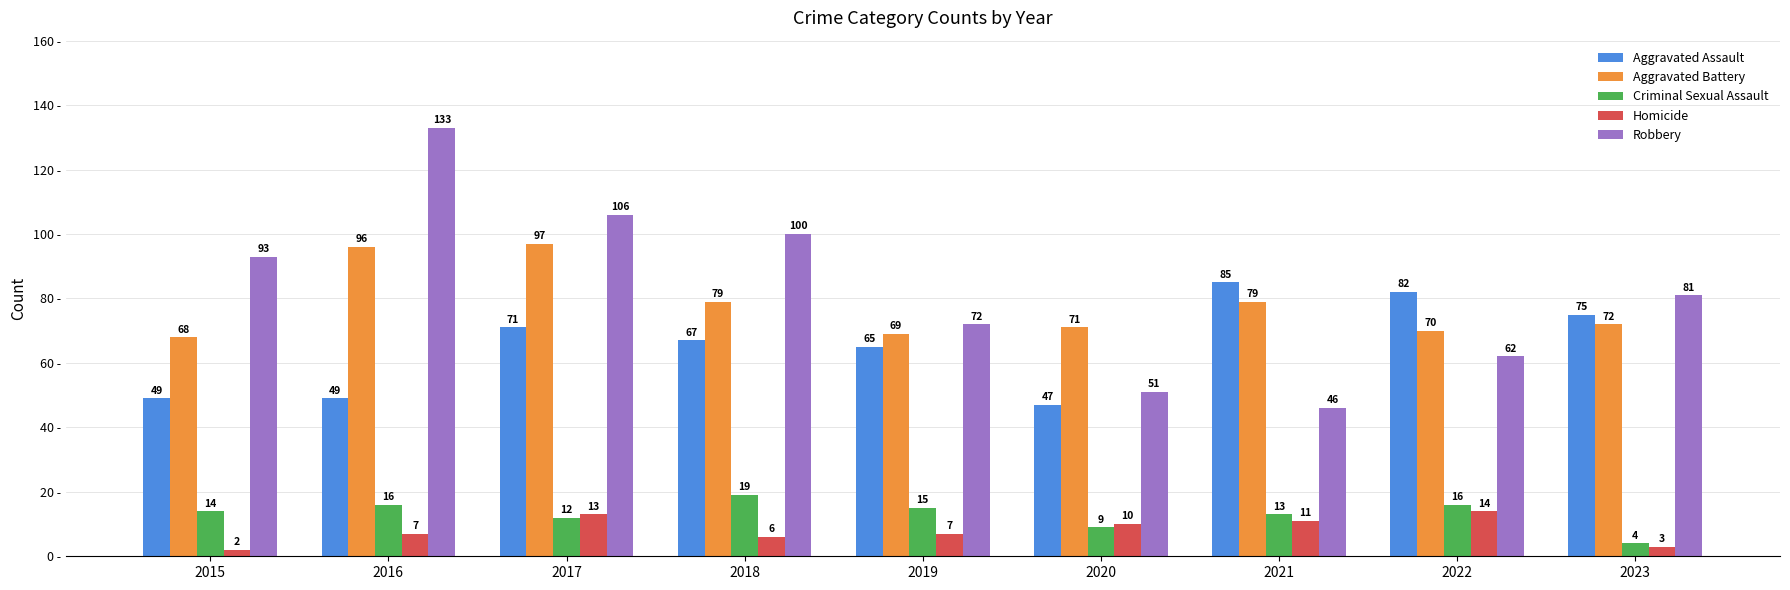

What is the sum of the Homicide values at 2021 and 2017?

24